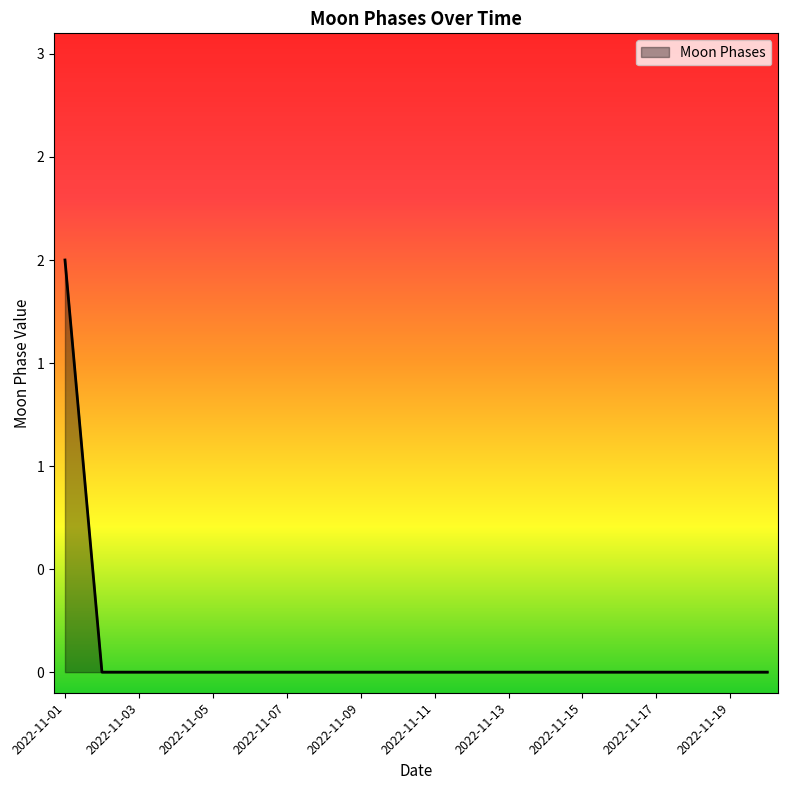

Does the chart have visible grid lines?

No